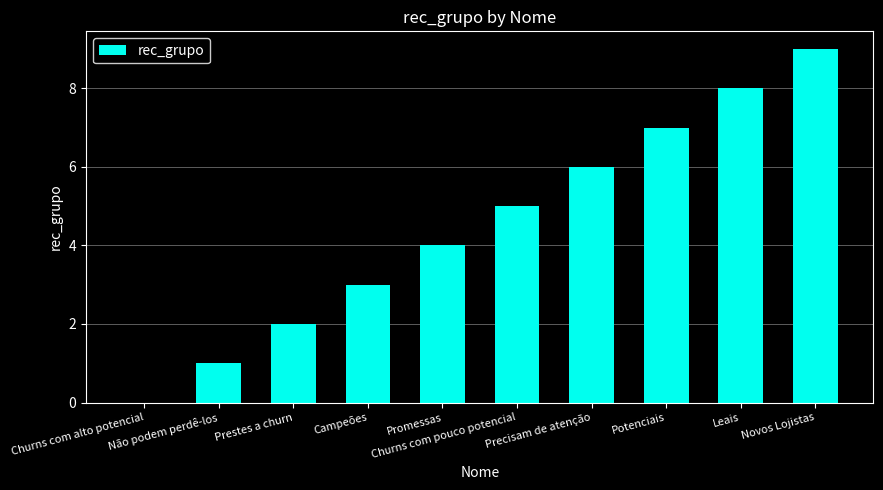

What is the sum of all values?

45